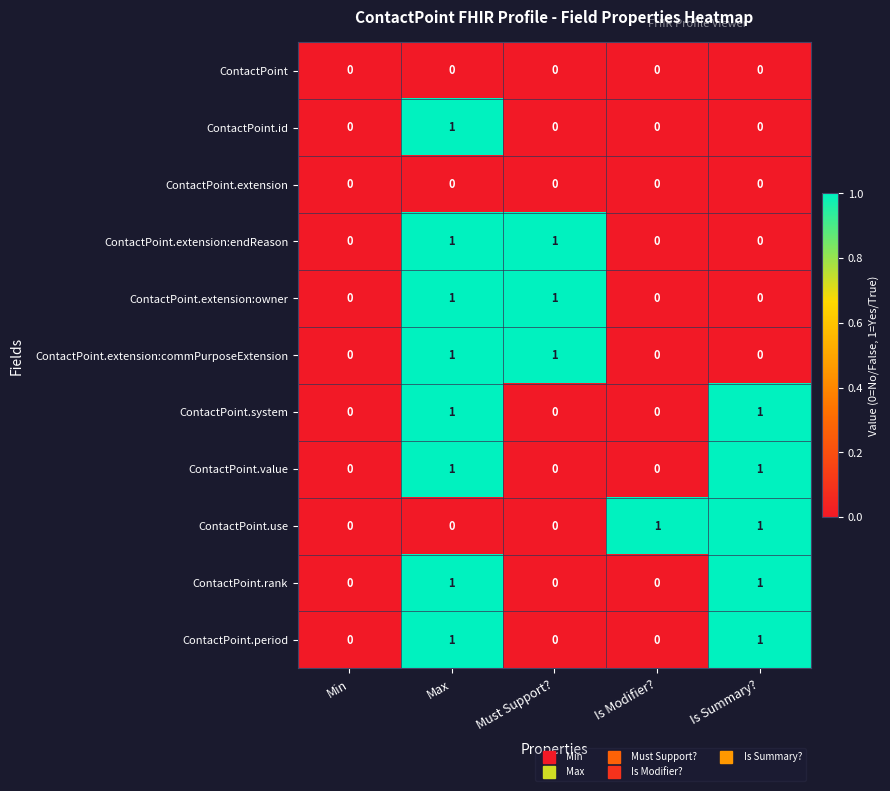

At which category is the sum across all series the highest?

Max